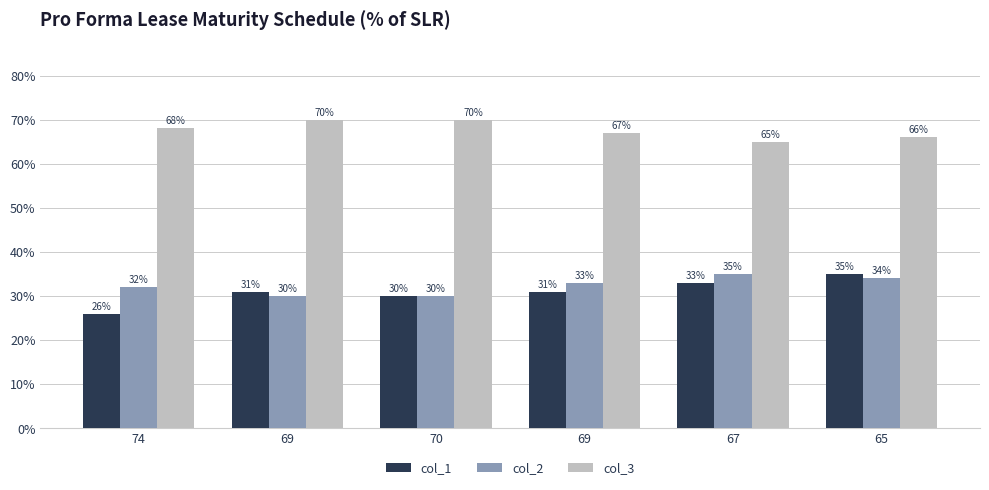

How many series are shown in this chart?

3